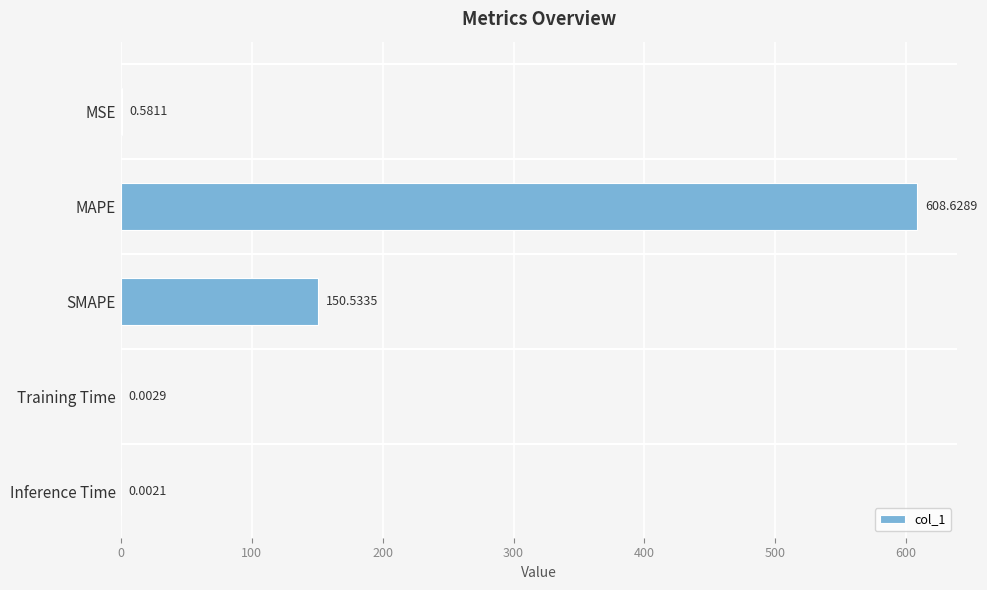

What is the sum of all values?

759.7